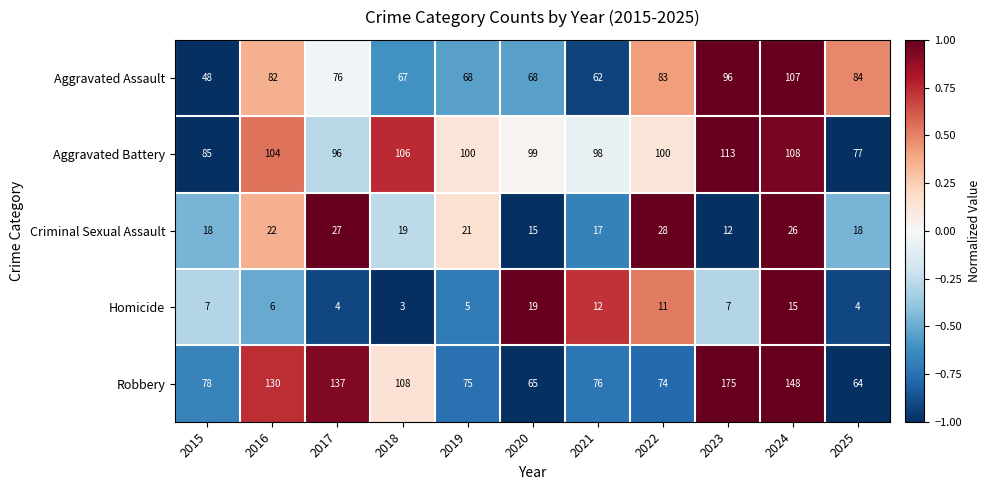

List the series in order of their peak value, highest first.

Robbery, Aggravated Battery, Aggravated Assault, Criminal Sexual Assault, Homicide